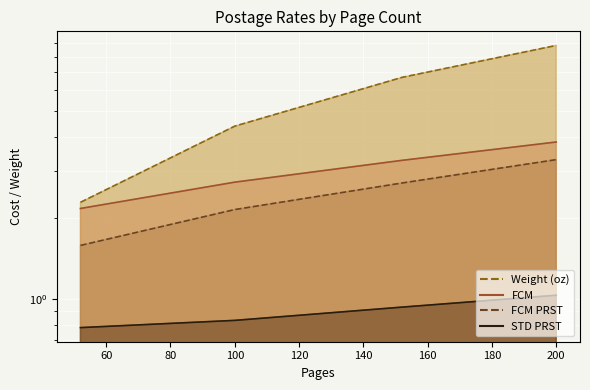

At how many categories does at least one series exceed 5?

2